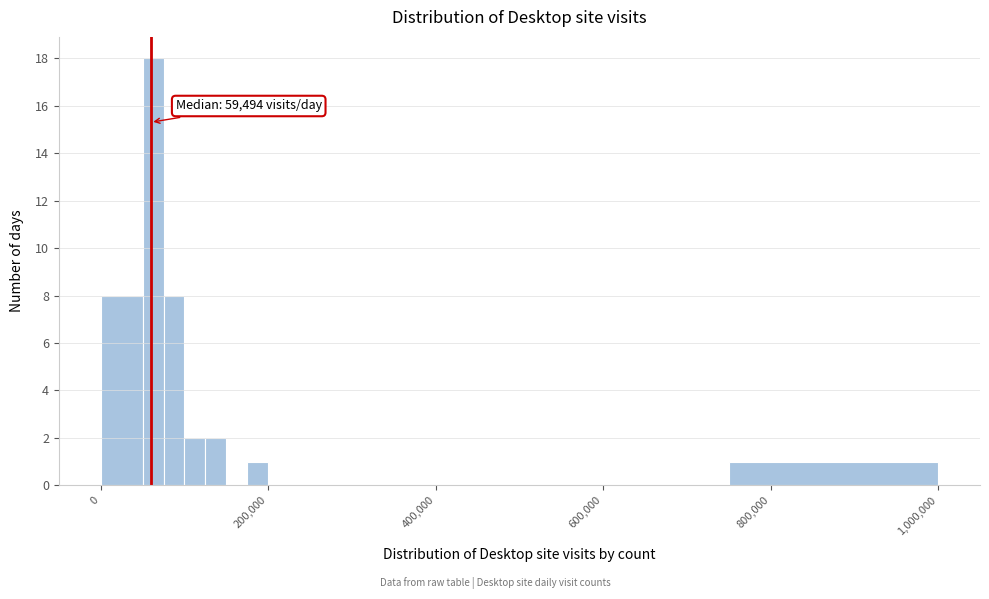

Read against the x-axis, roughly where is the centre of the tallest bar?

60000